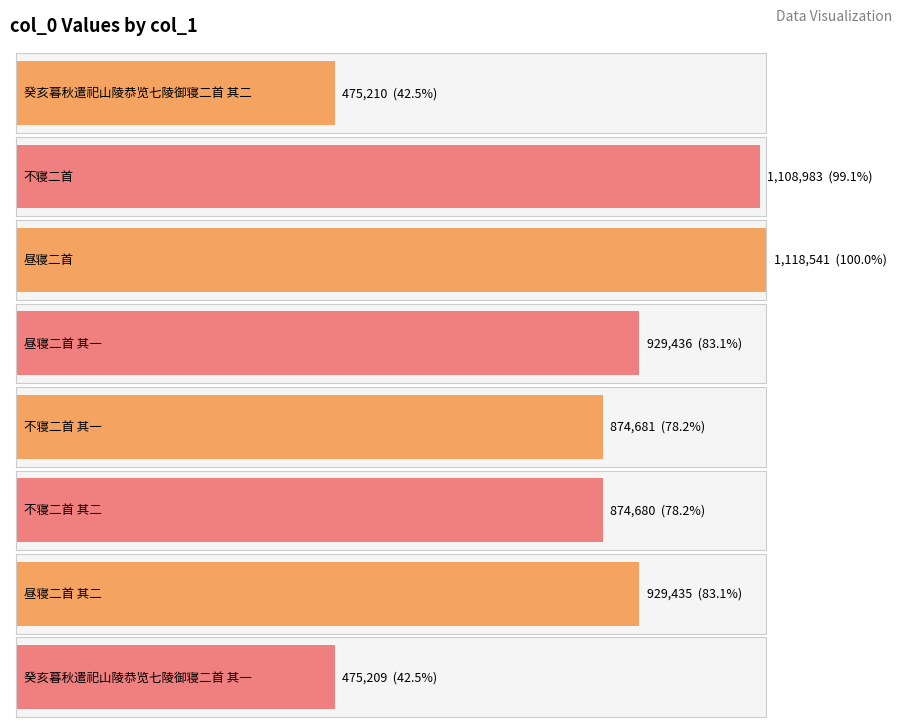

What is the change in value from 不寝二首 to 不寝二首 其二?

-234303